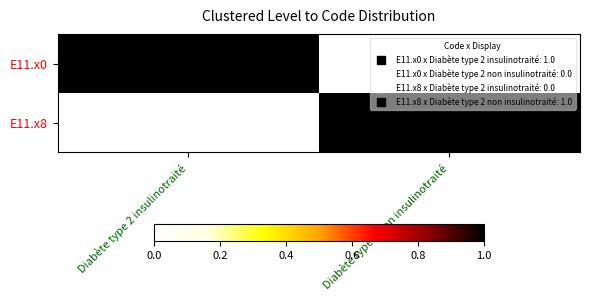

At which category does the chart reach its peak across all series?

Diabète type 2 insulinotraité